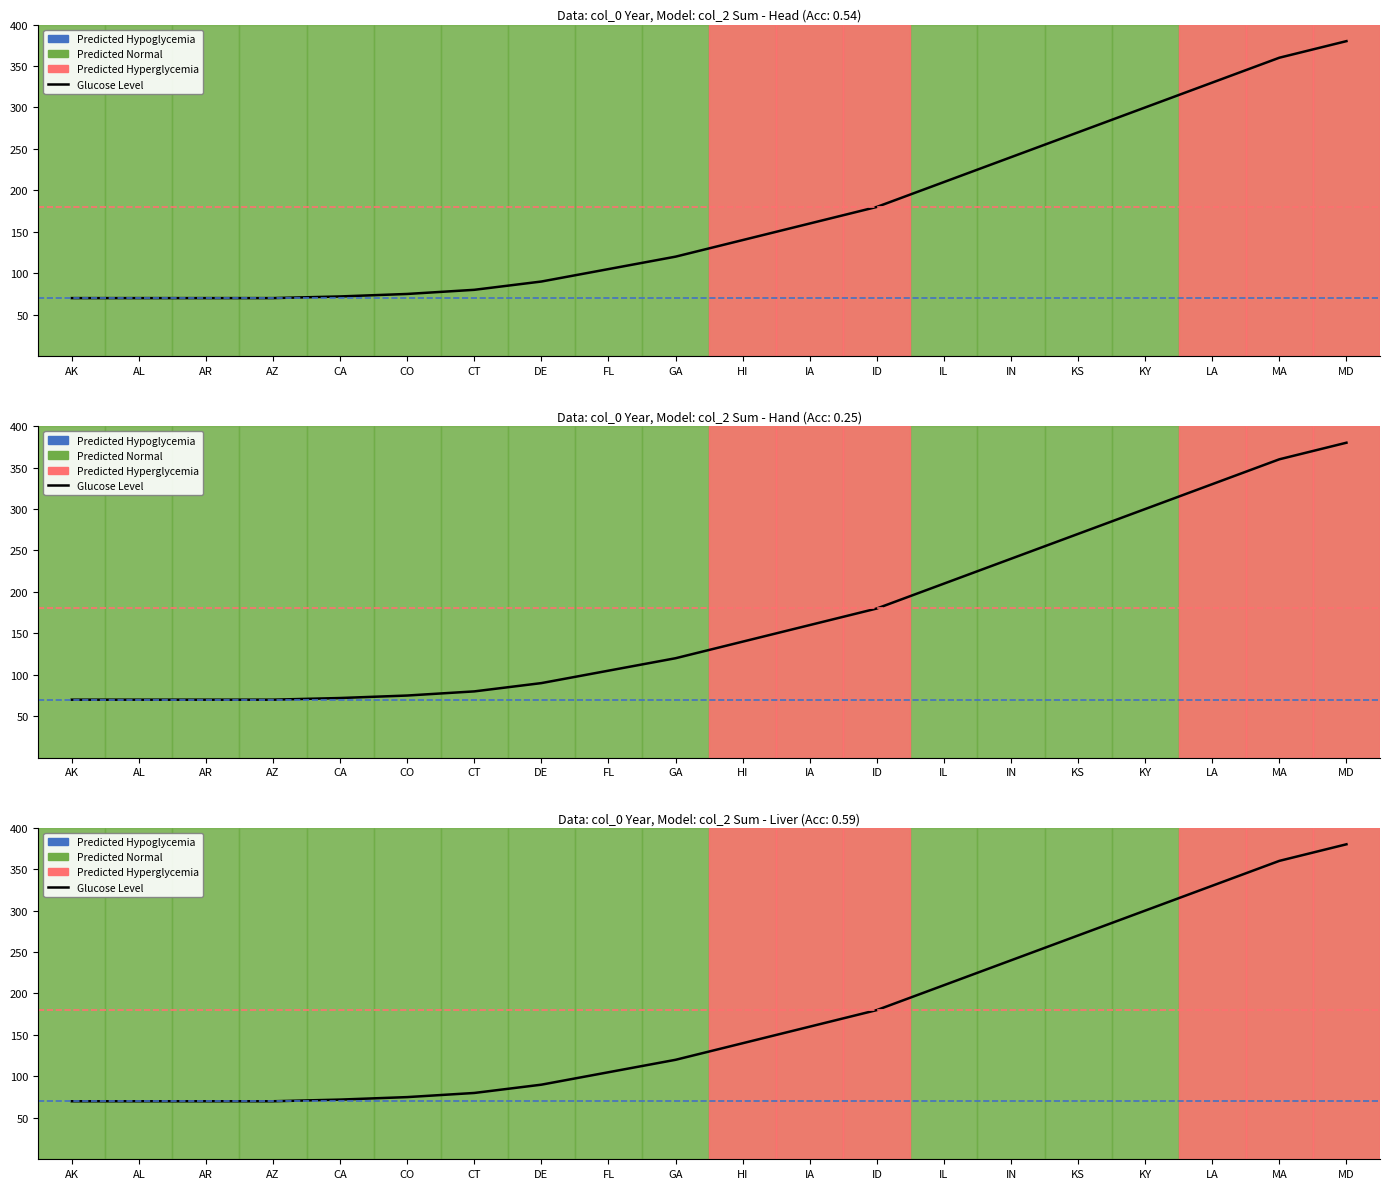

List the labels in order of value, smallest first.

AK, AL, AR, AZ, CA, CO, CT, DE, FL, GA, HI, IA, ID, IL, IN, KS, KY, LA, MA, MD